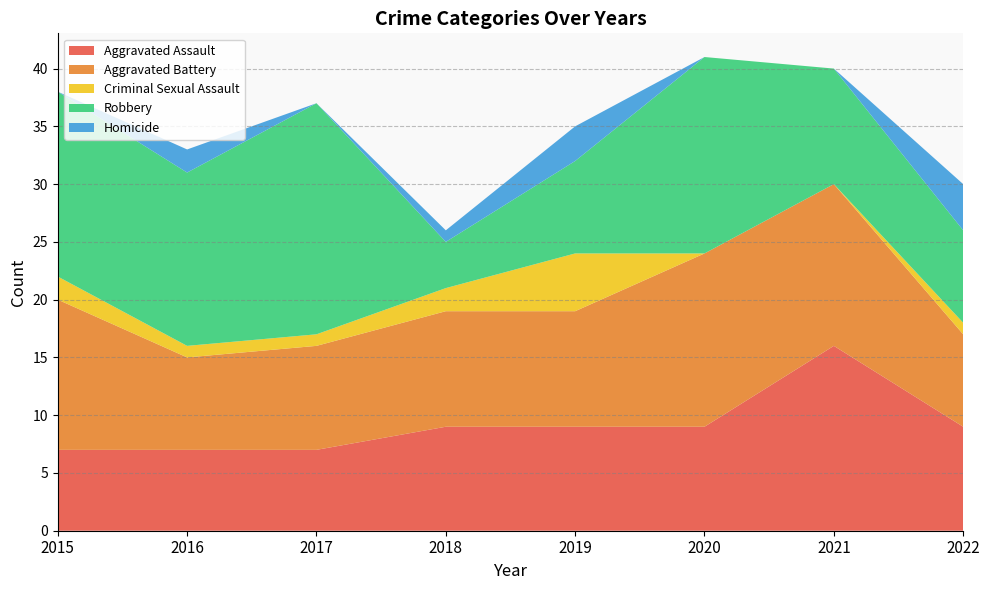

Reading left to right, transcribe all the data shown in this chart.

Aggravated Assault: 2015=7	2016=7	2017=7	2018=9	2019=9	2020=9	2021=16	2022=9
Aggravated Battery: 2015=13	2016=8	2017=9	2018=10	2019=10	2020=15	2021=14	2022=8
Criminal Sexual Assault: 2015=2	2016=1	2017=1	2018=2	2019=5	2020=0	2021=0	2022=1
Robbery: 2015=16	2016=15	2017=20	2018=4	2019=8	2020=17	2021=10	2022=8
Homicide: 2015=0	2016=2	2017=0	2018=1	2019=3	2020=0	2021=0	2022=4